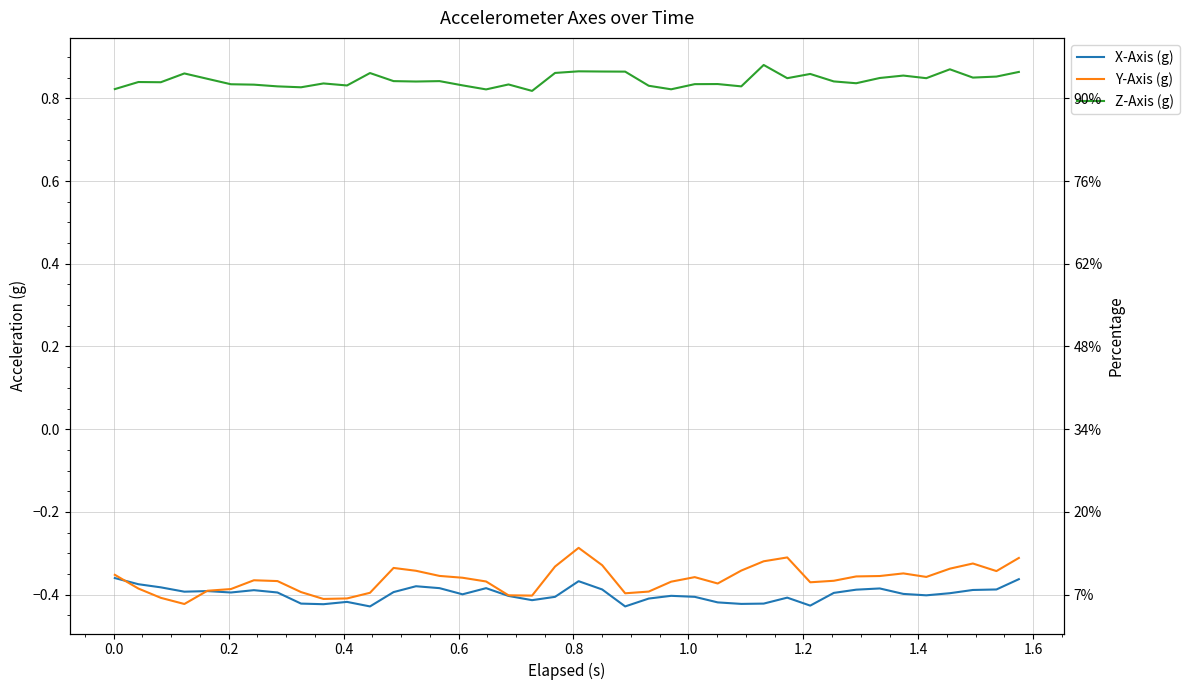

At how many categories does at least one series exceed 0?

40